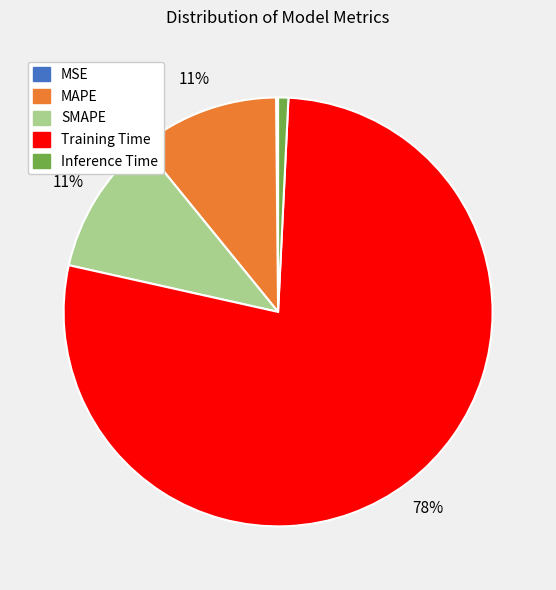

Which slice is the largest?

Training Time